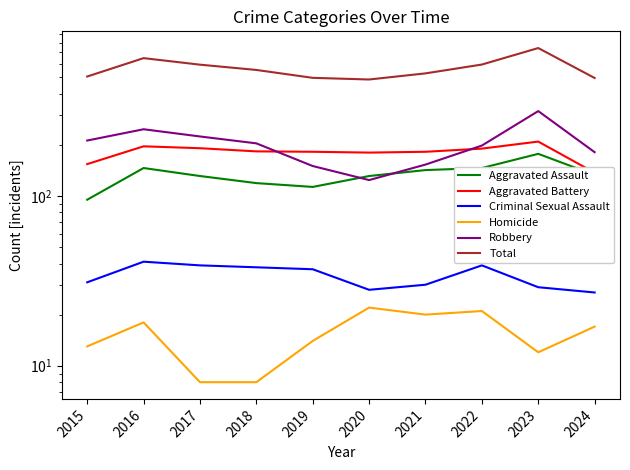

At 2018, list the series in order from smallest to largest.

Homicide, Criminal Sexual Assault, Aggravated Assault, Aggravated Battery, Robbery, Total